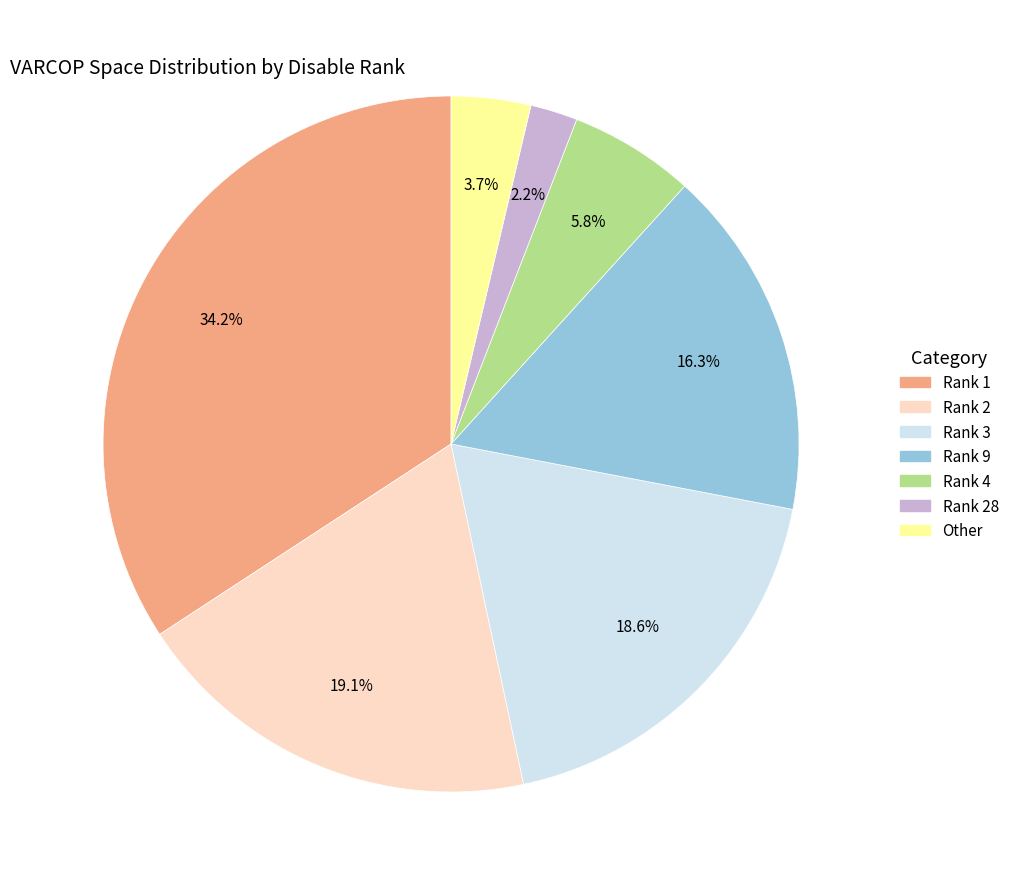

How many segments does this pie chart have?

7